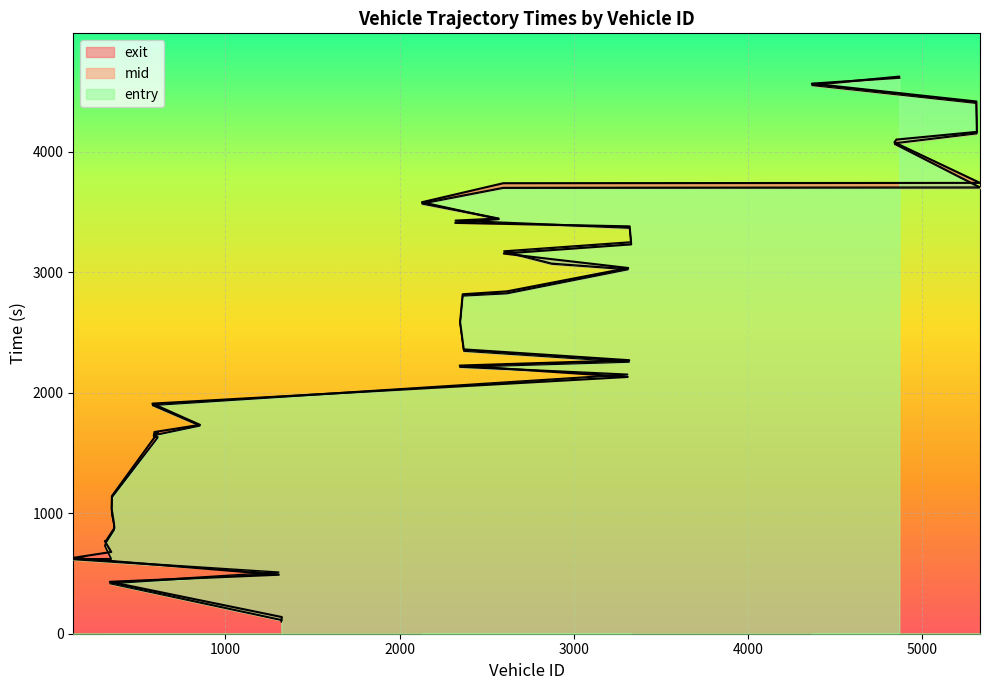

Does the chart display data point markers on the line(s)?

No